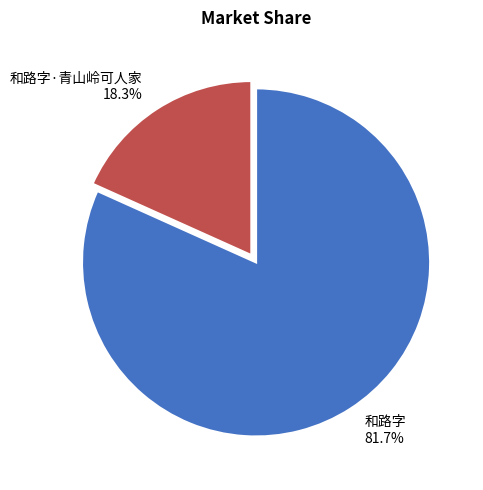

Approximately how many times larger is the value at 和路字·青山岭可人家 compared to 和路字?

0.2